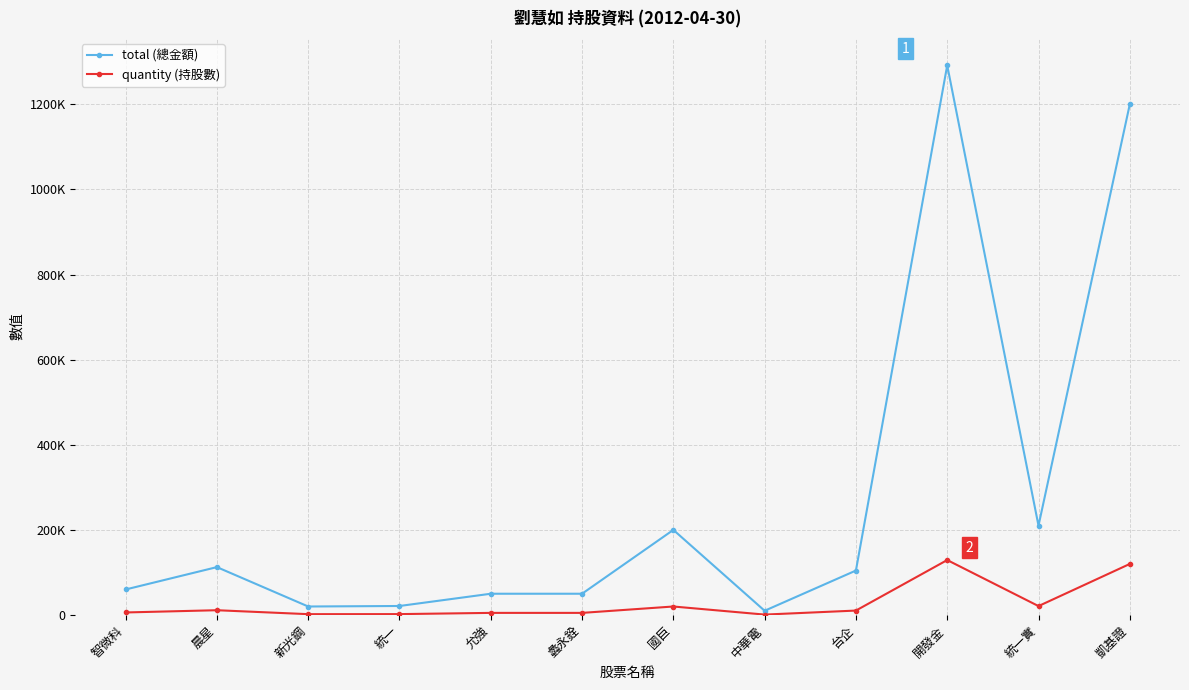

What are all the series names shown in the legend?

total (總金額), quantity (持股數)